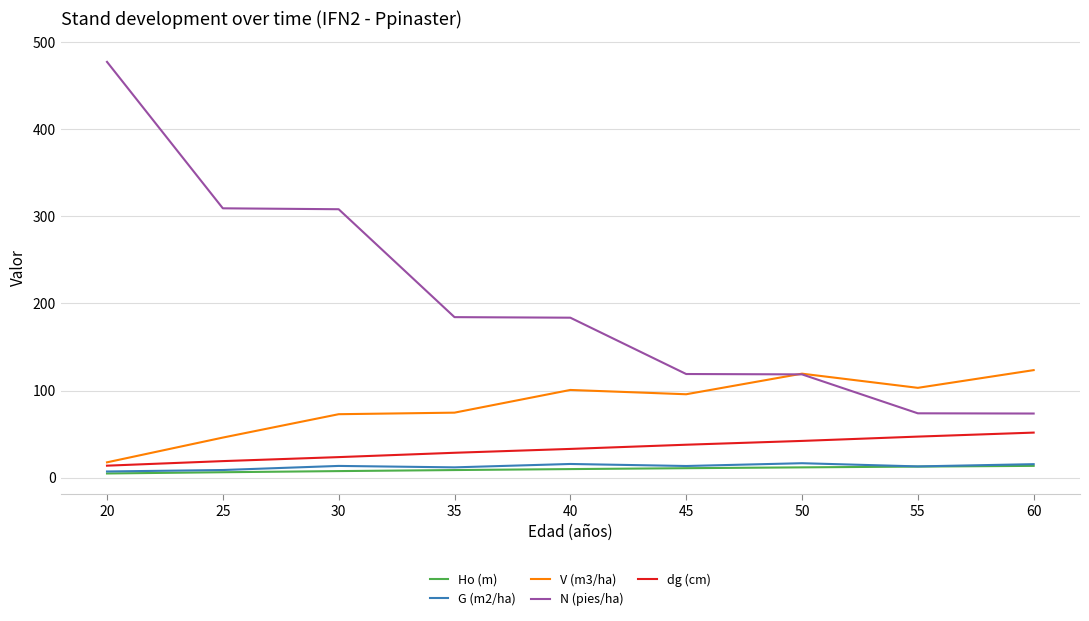

Between 30 and 45, which series saw the biggest shift?

N (pies/ha)